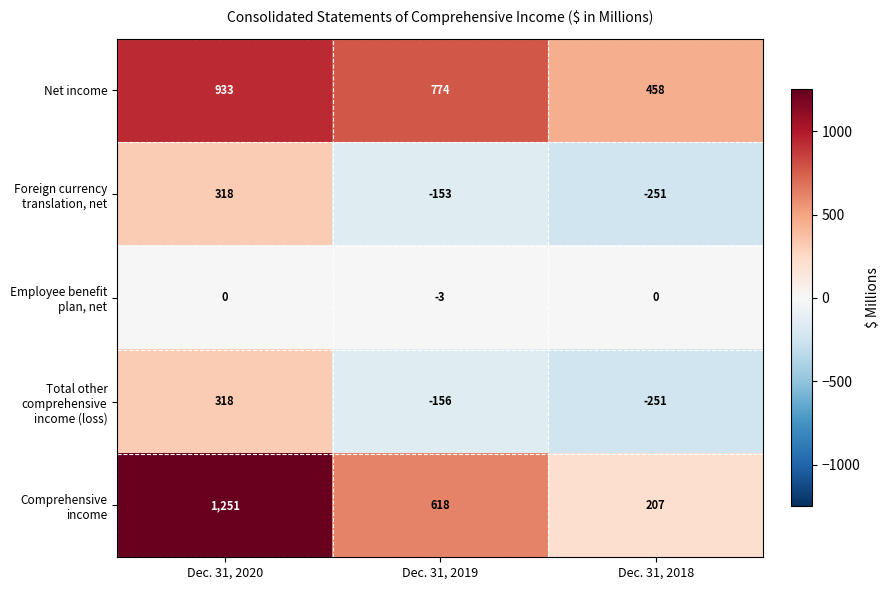

What is the lowest value of the Comprehensive income series?

207